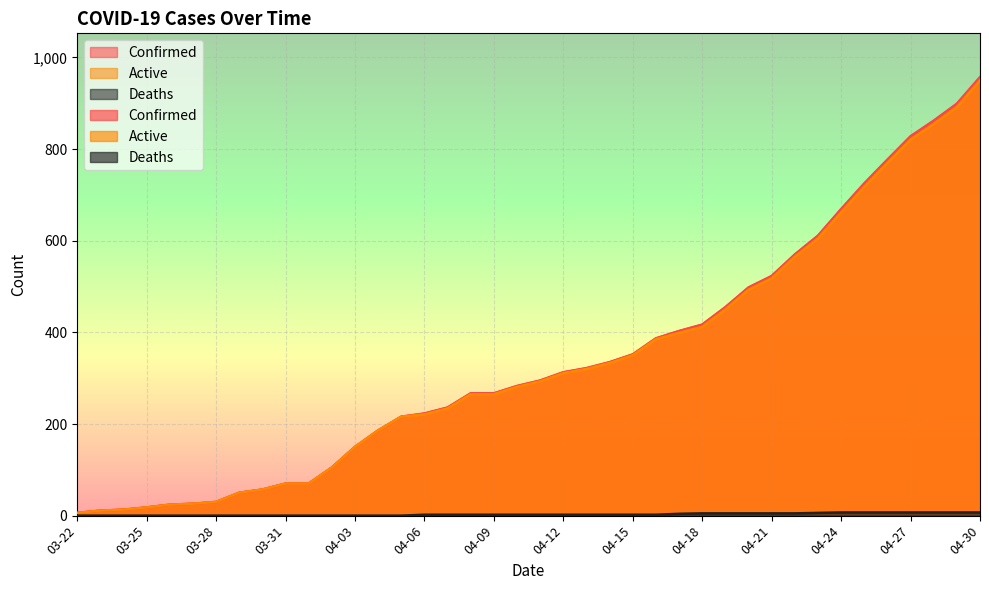

Reading left to right, list all the values displayed in this chart.

Confirmed: 6	11	13	18	24	26	30	50	57	70	70	105	150	186	216	223	236	267	267	283	295	313	322	335	352	387	403	417	455	498	523	570	611	669	725	777	828	862	899	957
Active: 6	11	13	18	24	26	30	50	57	70	70	105	150	186	216	221	234	265	265	281	293	311	320	333	350	385	399	412	450	493	518	565	605	662	718	770	821	855	892	950
Deaths: 0	0	0	0	0	0	0	0	0	0	0	0	0	0	0	2	2	2	2	2	2	2	2	2	2	2	4	5	5	5	5	5	6	7	7	7	7	7	7	7